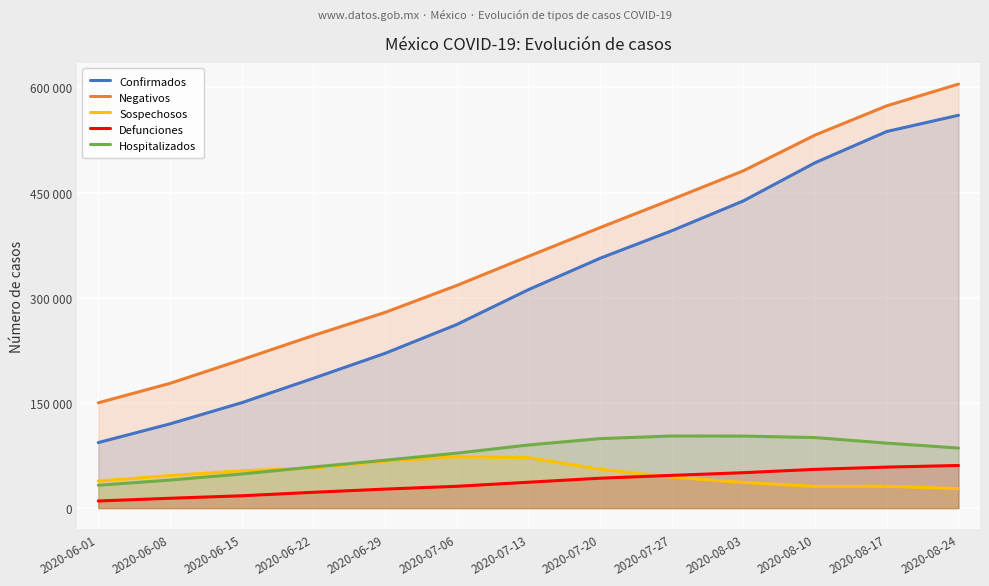

How many categories are shown in the chart?

13